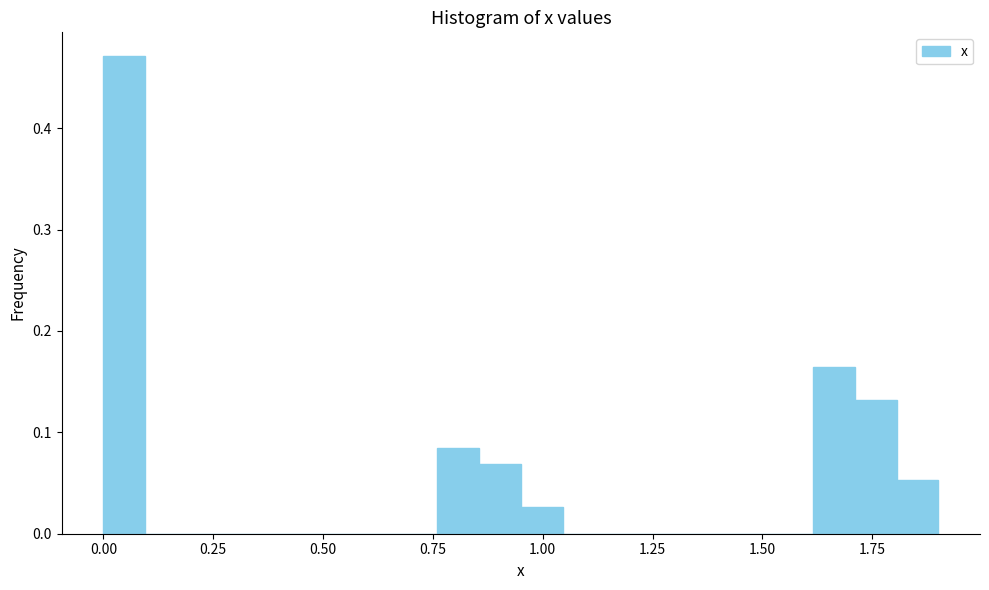

Around what value on the x-axis is the tallest bar? Give the approximate position of its centre, as read against the axis.

0.05